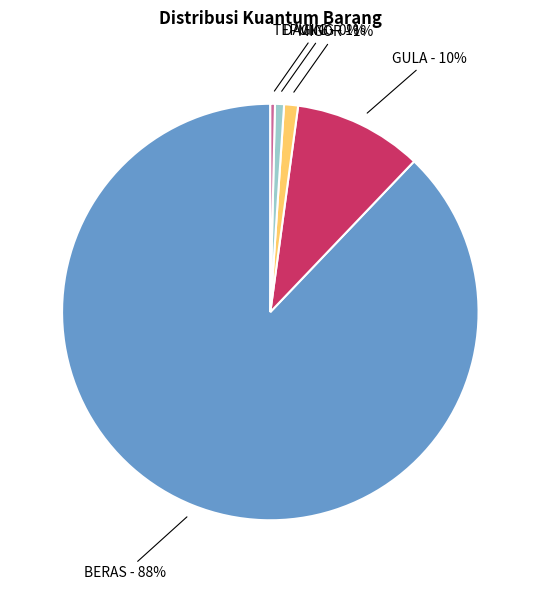

To the nearest percent, what is the average slice percentage?

20%